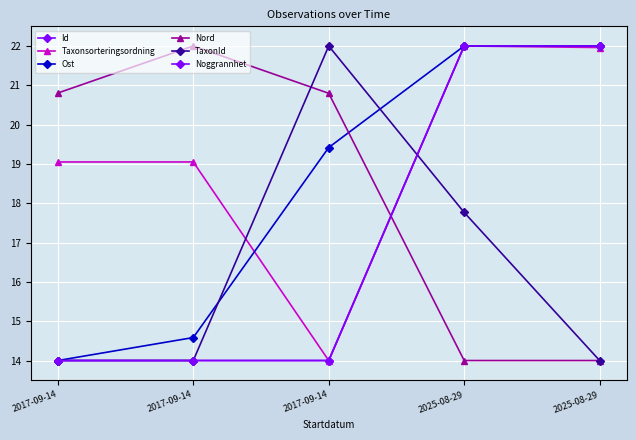

What is the smallest value displayed?

14.0